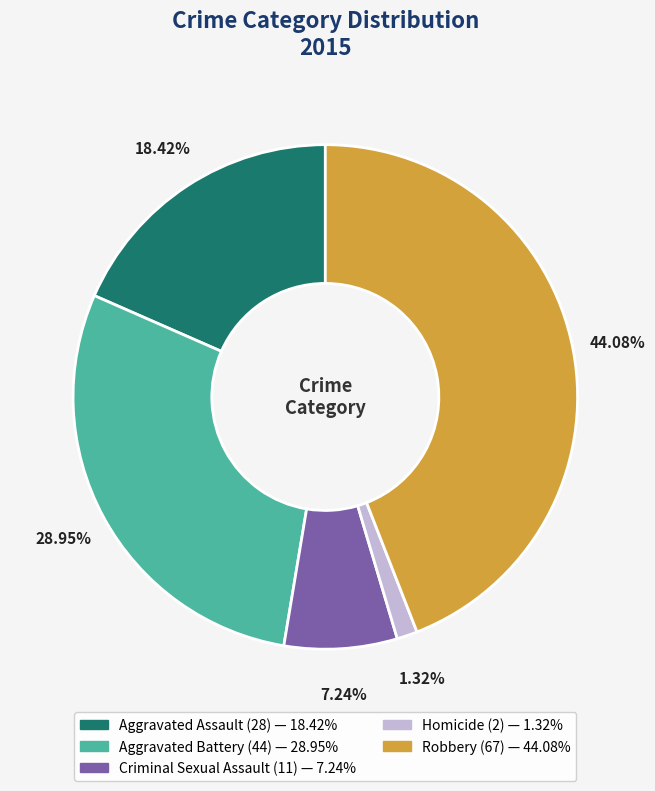

Rank the categories by value from lowest to highest.

Homicide, Criminal Sexual Assault, Aggravated Assault, Aggravated Battery, Robbery